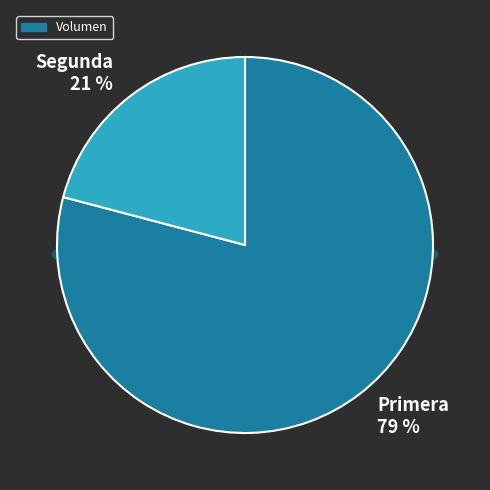

The Segunda slice represents 35% of the pie. True or false?

False